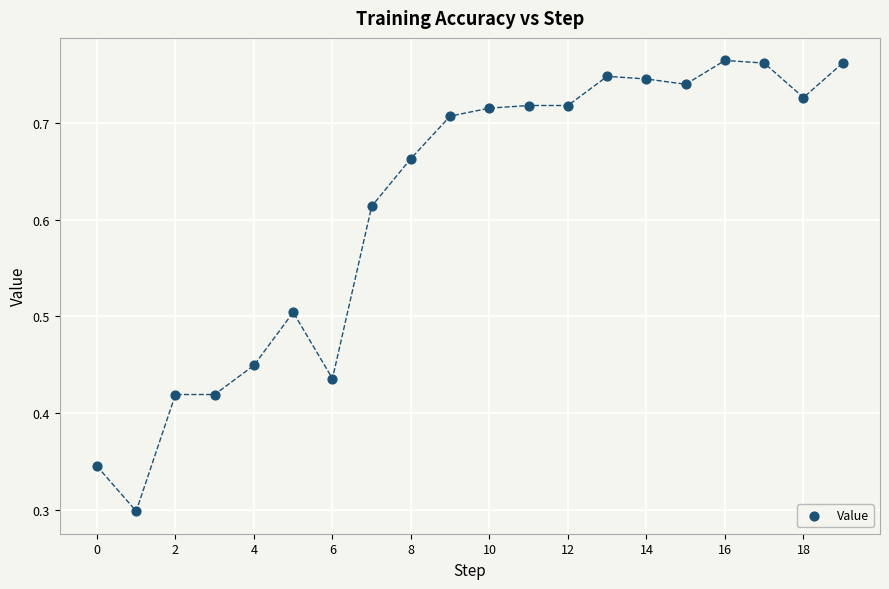

What is the range of Y values (max minus min)?

0.5